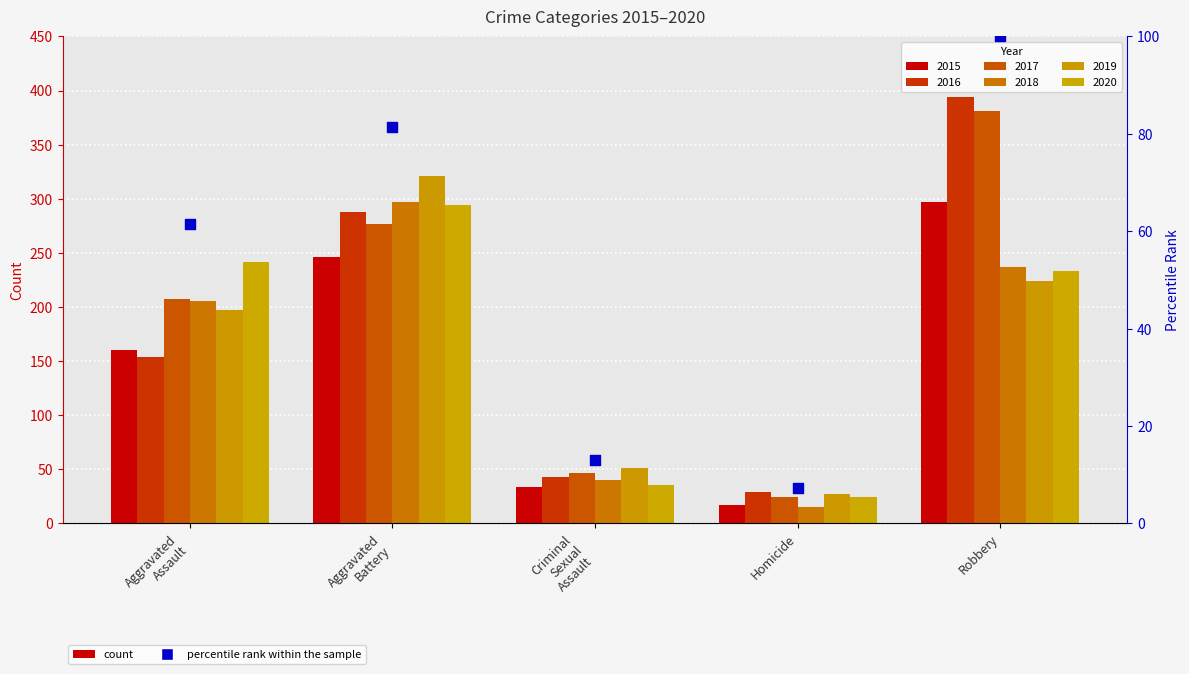

Between Aggravated
Battery and Aggravated
Assault, which is larger?

Aggravated
Battery